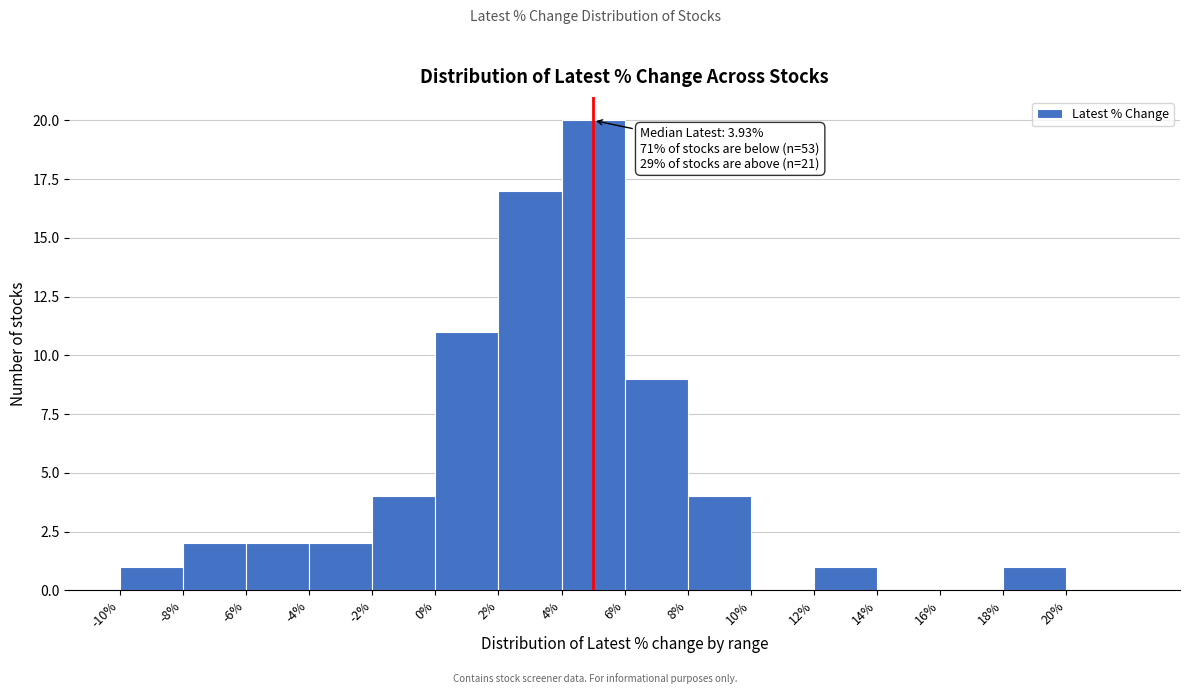

Over which range of the x-axis is the bar tallest?

4 to 6